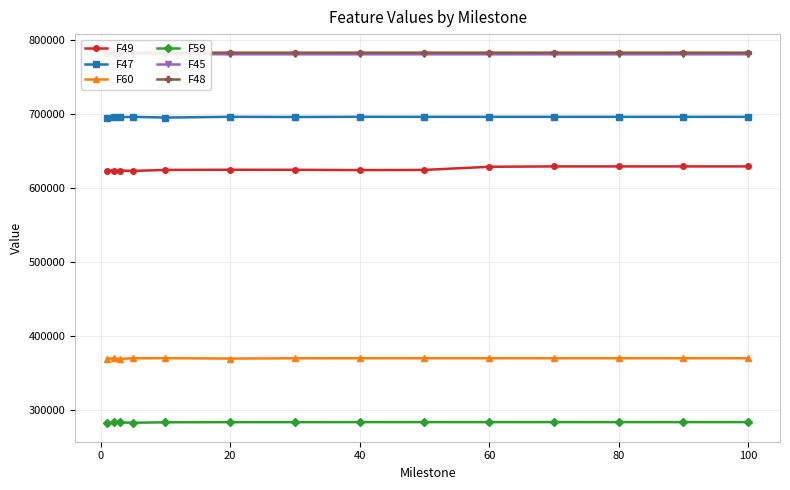

True or false: F49 and F59 intersect in this chart.

False